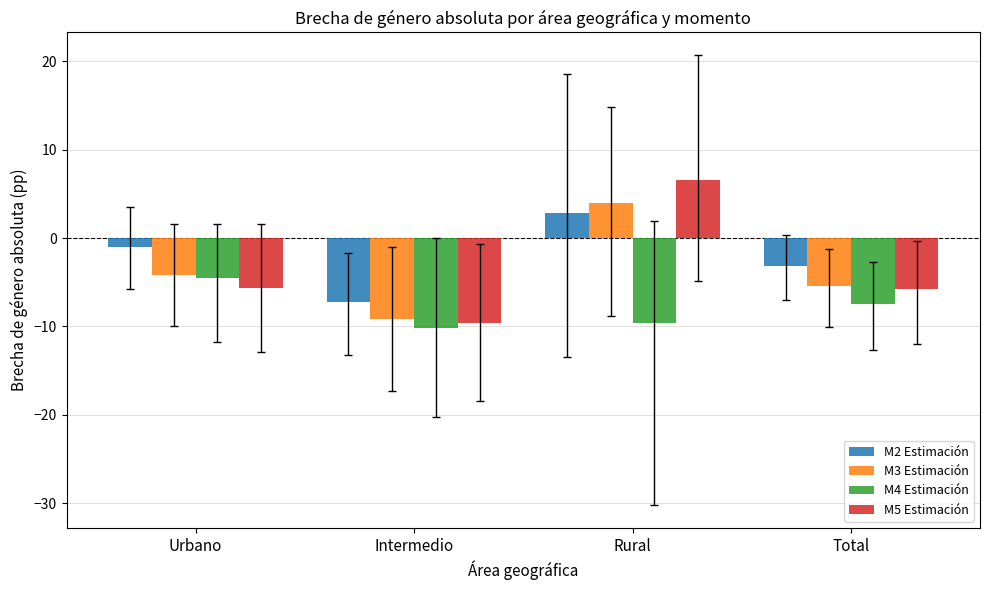

What is the lowest value of the M3 Estimación series?

-9.2